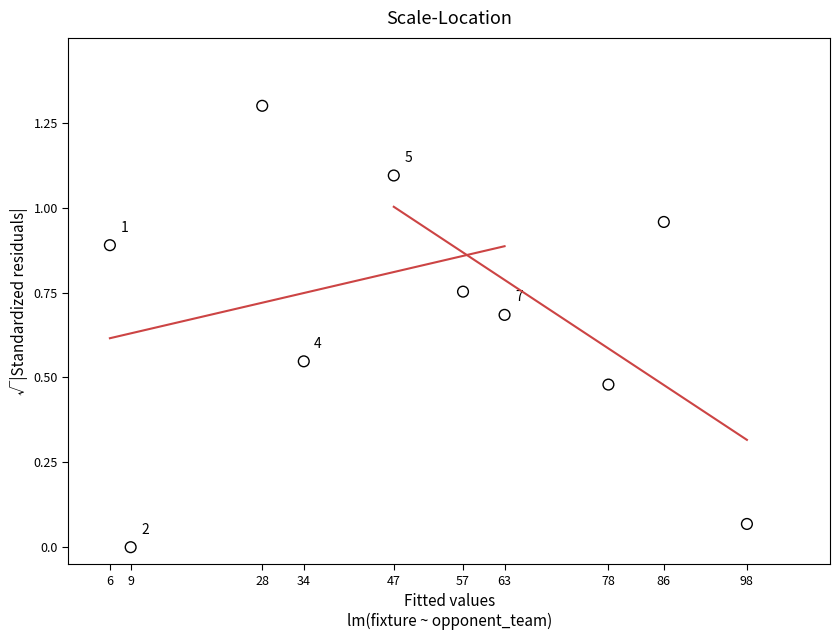

What is the range of X values (max minus min)?

92.0